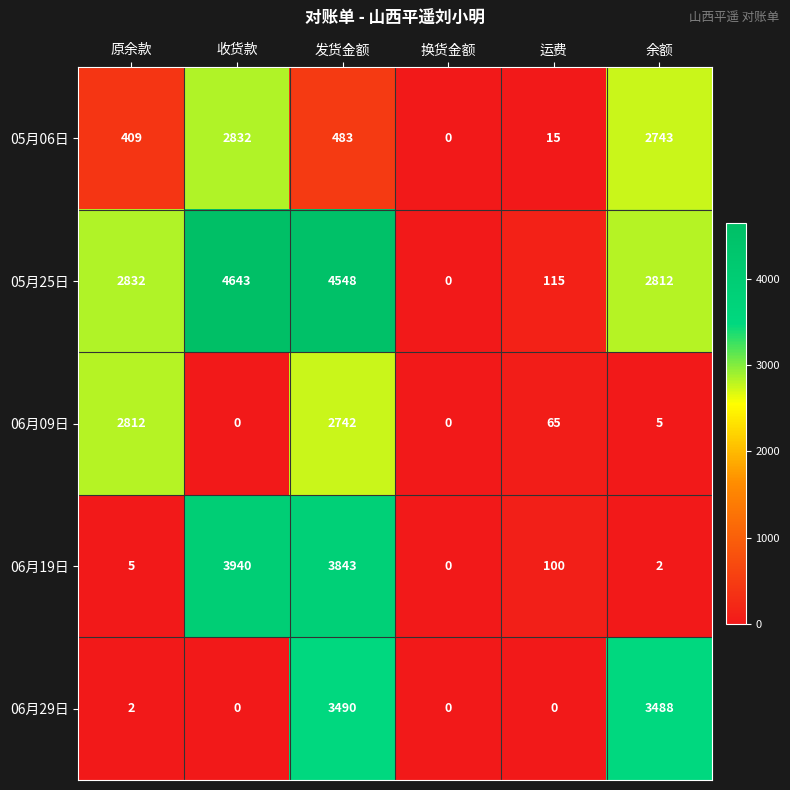

At which category is the sum across all series the highest?

发货金额